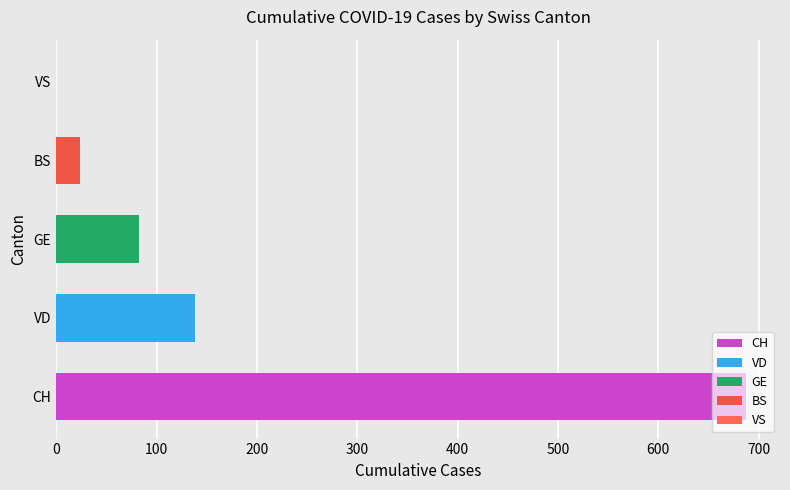

Between VD and GE, which is larger?

VD